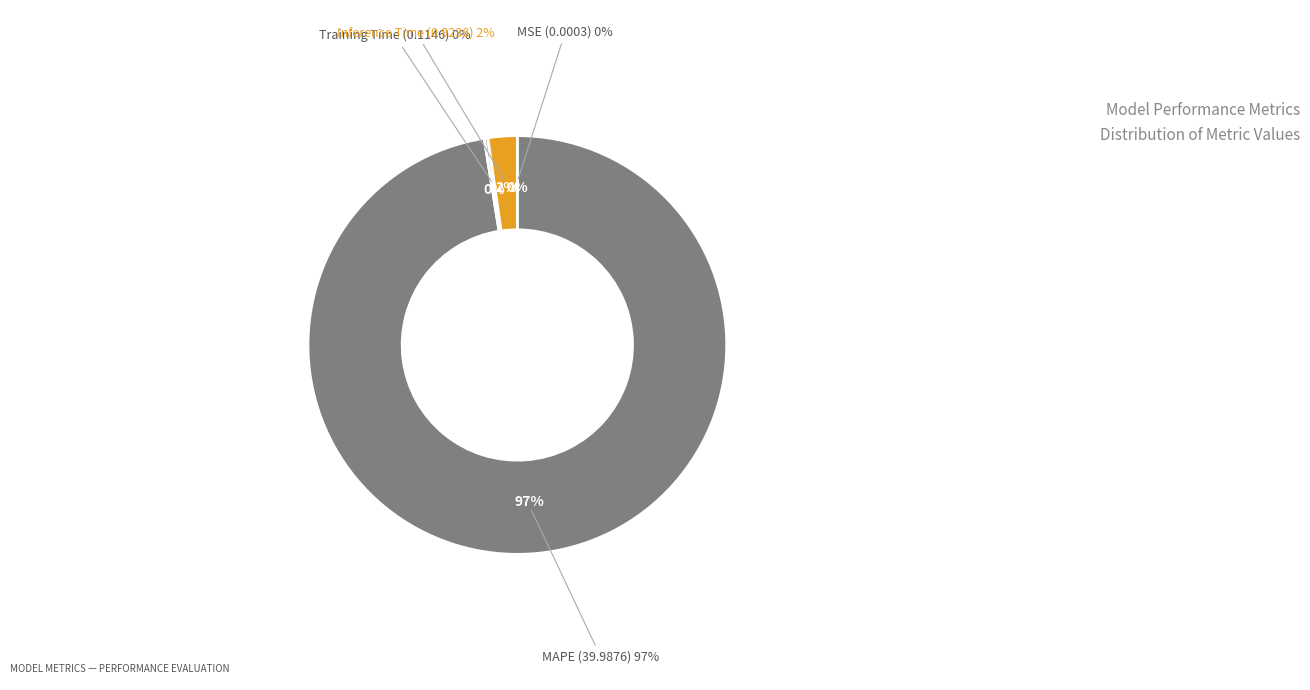

Does Training Time account for over 50% of the chart?

No